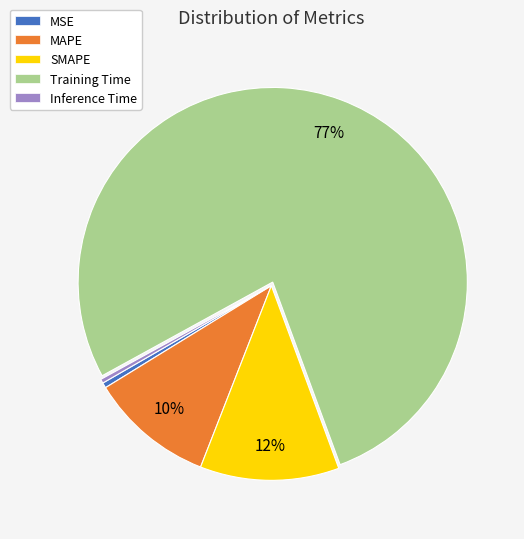

Which slice is the largest?

Training Time